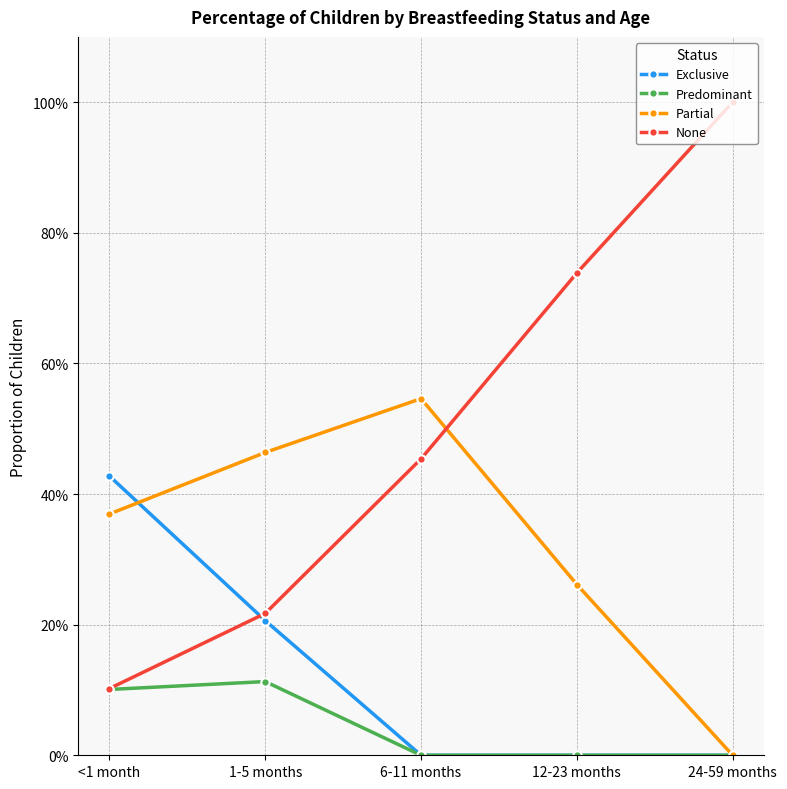

What are all the series names shown in the legend?

Exclusive, Predominant, Partial, None